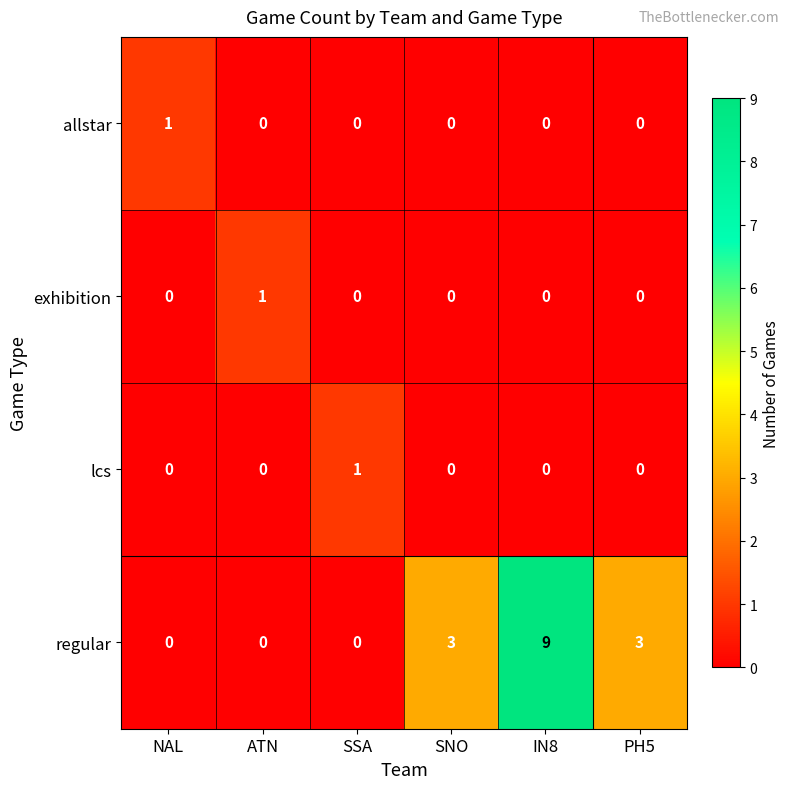

Reading right to left, what are all the values shown in this chart?

allstar: PH5=0	IN8=0	SNO=0	SSA=0	ATN=0	NAL=1
exhibition: PH5=0	IN8=0	SNO=0	SSA=0	ATN=1	NAL=0
lcs: PH5=0	IN8=0	SNO=0	SSA=1	ATN=0	NAL=0
regular: PH5=3	IN8=9	SNO=3	SSA=0	ATN=0	NAL=0